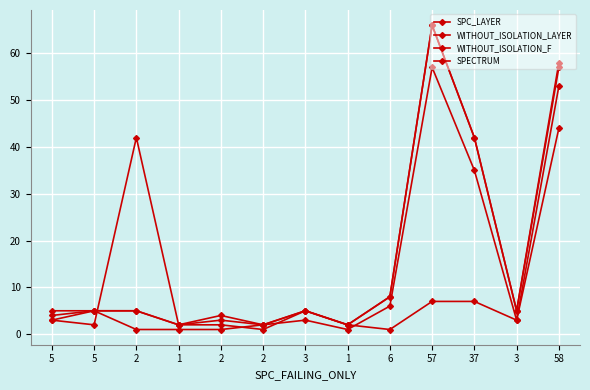

Does the chart have visible grid lines?

Yes